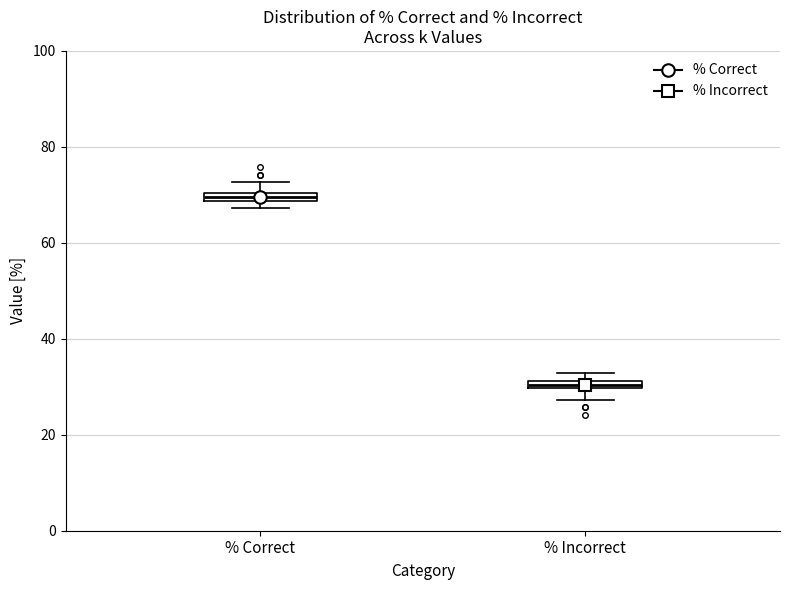

Where is the lower edge of the box for % Correct on the y-axis? The values are not printed on the chart, so give them approximately, as read against the axis.

68